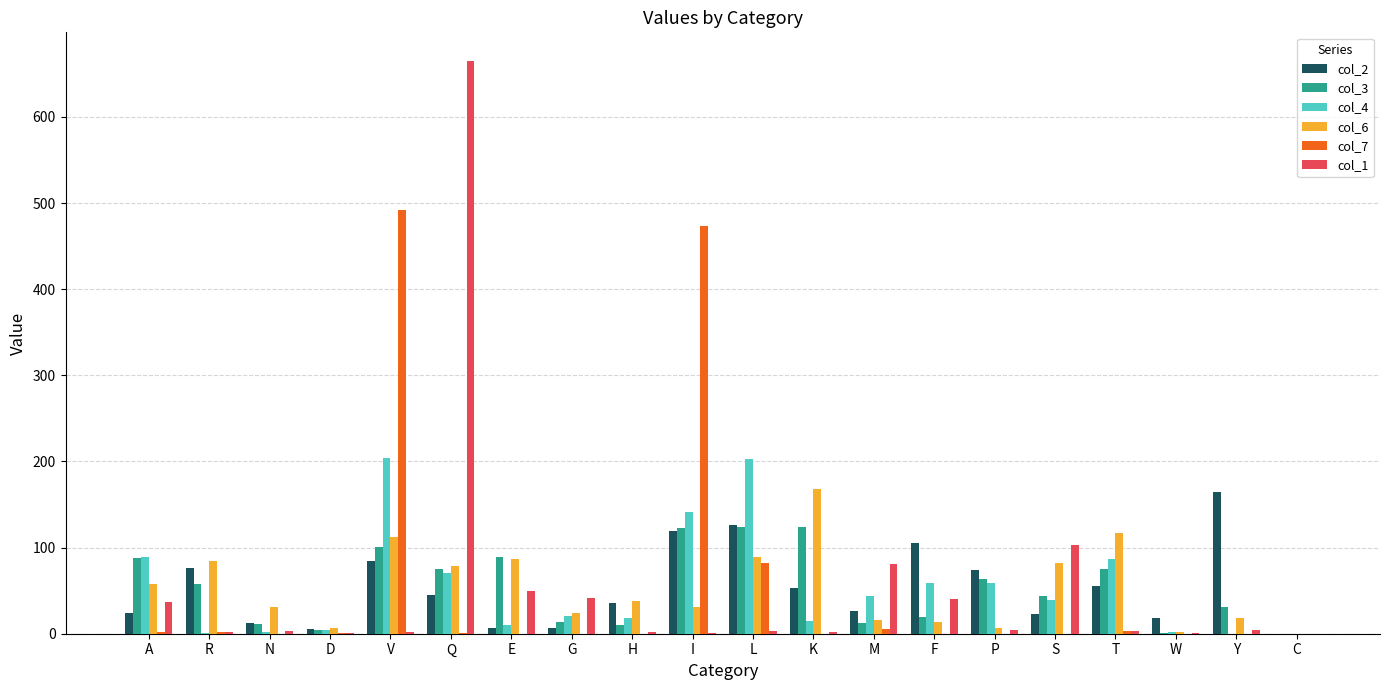

What are all the series names shown in the legend?

col_2, col_3, col_4, col_6, col_7, col_1